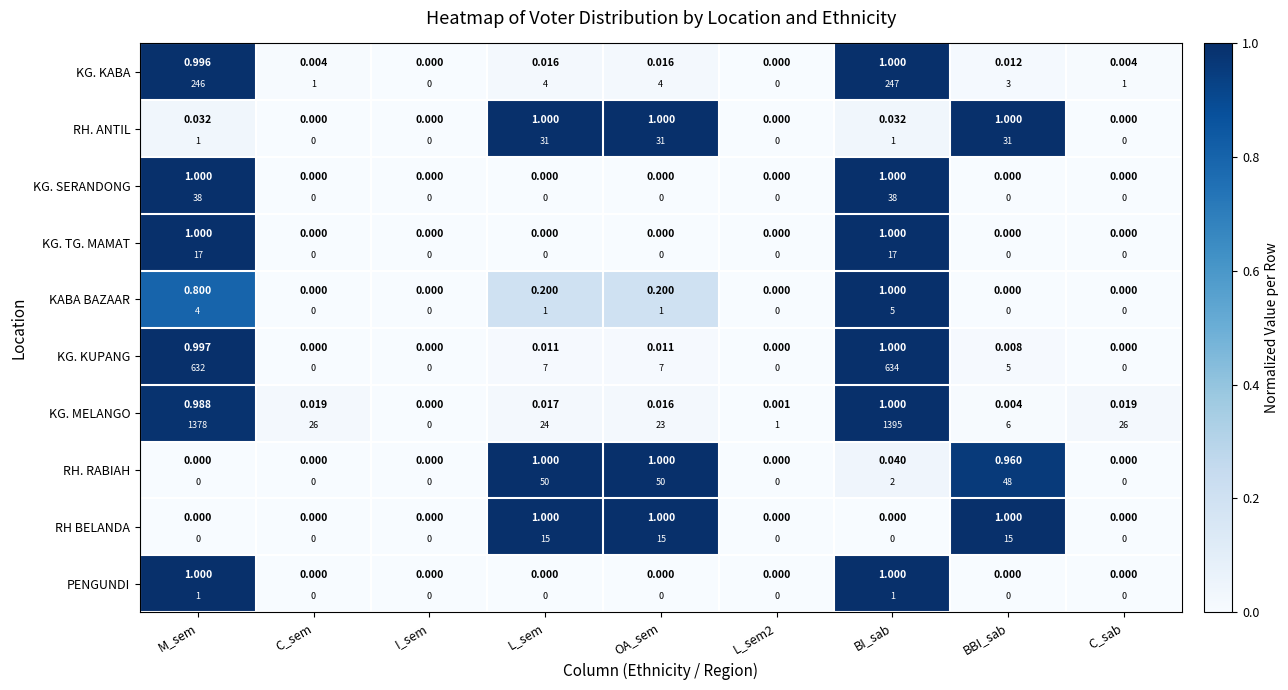

Count the number of categories in the chart.

9